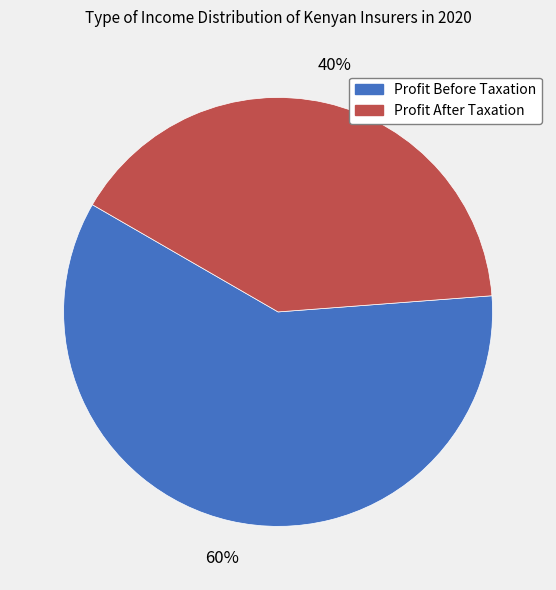

Do Profit After Taxation and Profit Before Taxation together represent more than half of the pie?

Yes